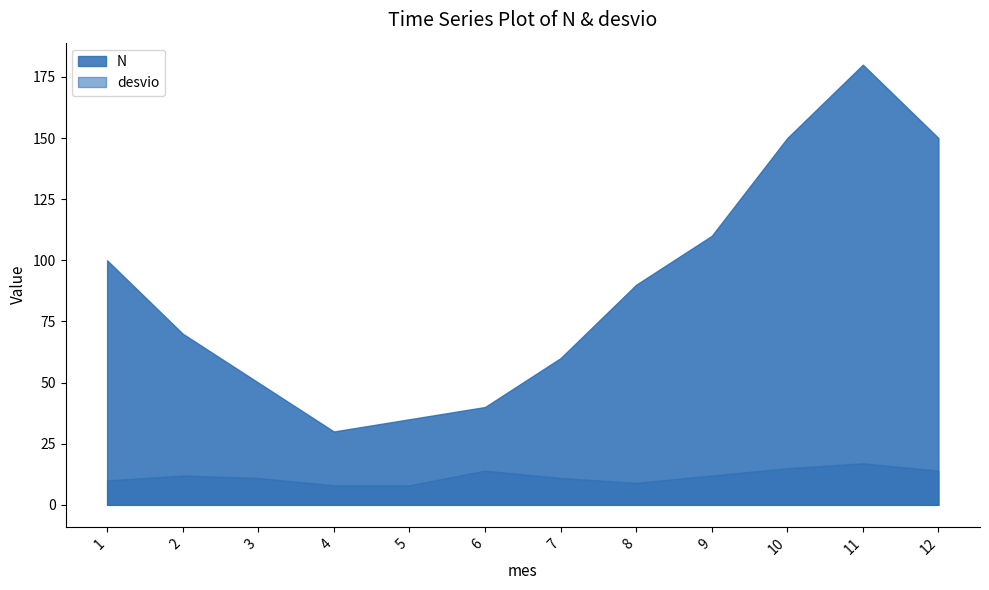

List the labels in order of desvio value, smallest first.

4, 5, 8, 1, 3, 7, 2, 9, 6, 12, 10, 11